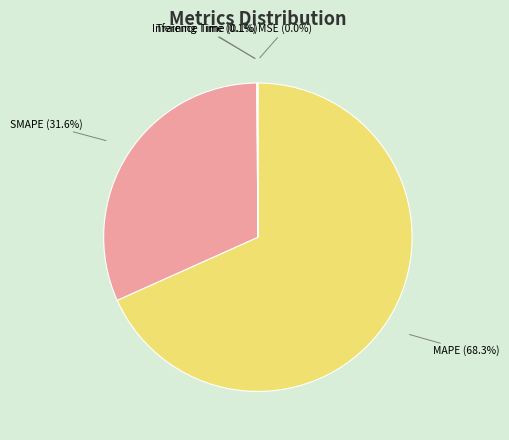

Is it true that MAPE is 68% of the pie?

True